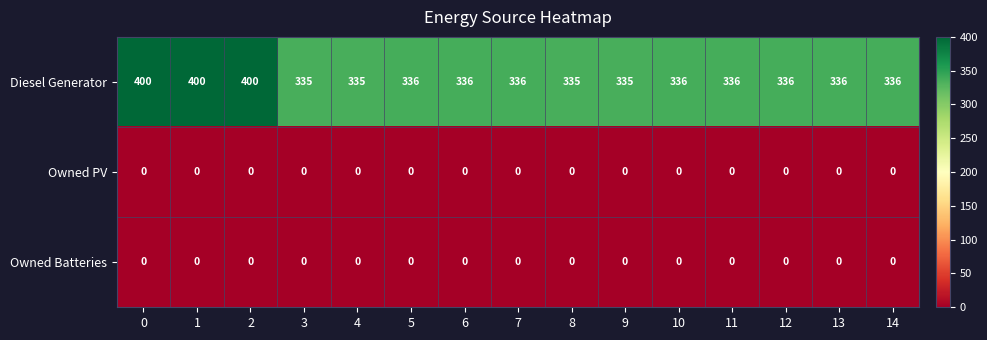

How many series are shown in this chart?

3